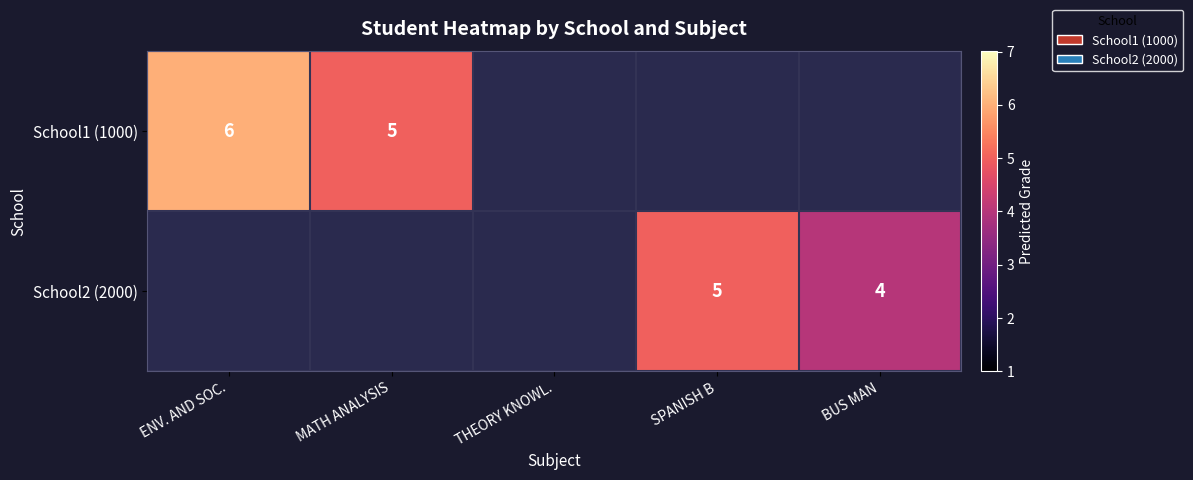

True or false: School2 (2000) has a value of 1.5 at BUS MAN.

False